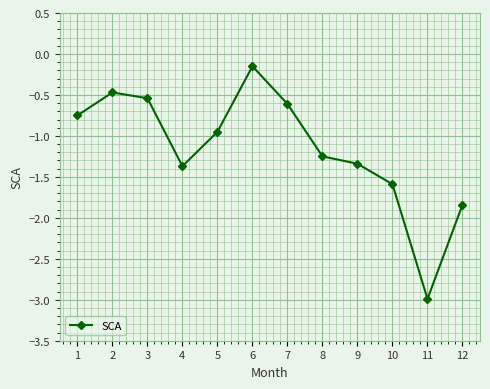

The value at 12 is -1.2. True or false?

False